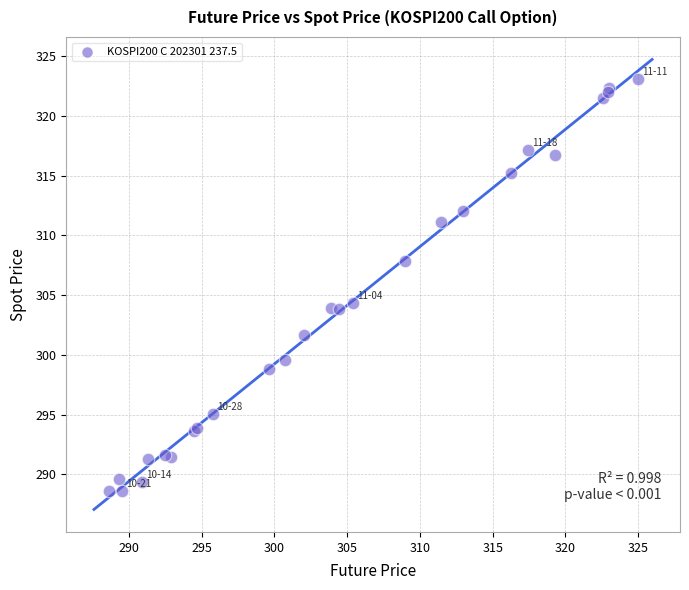

What Y value in the scatter plot is closest to 305?

304.3